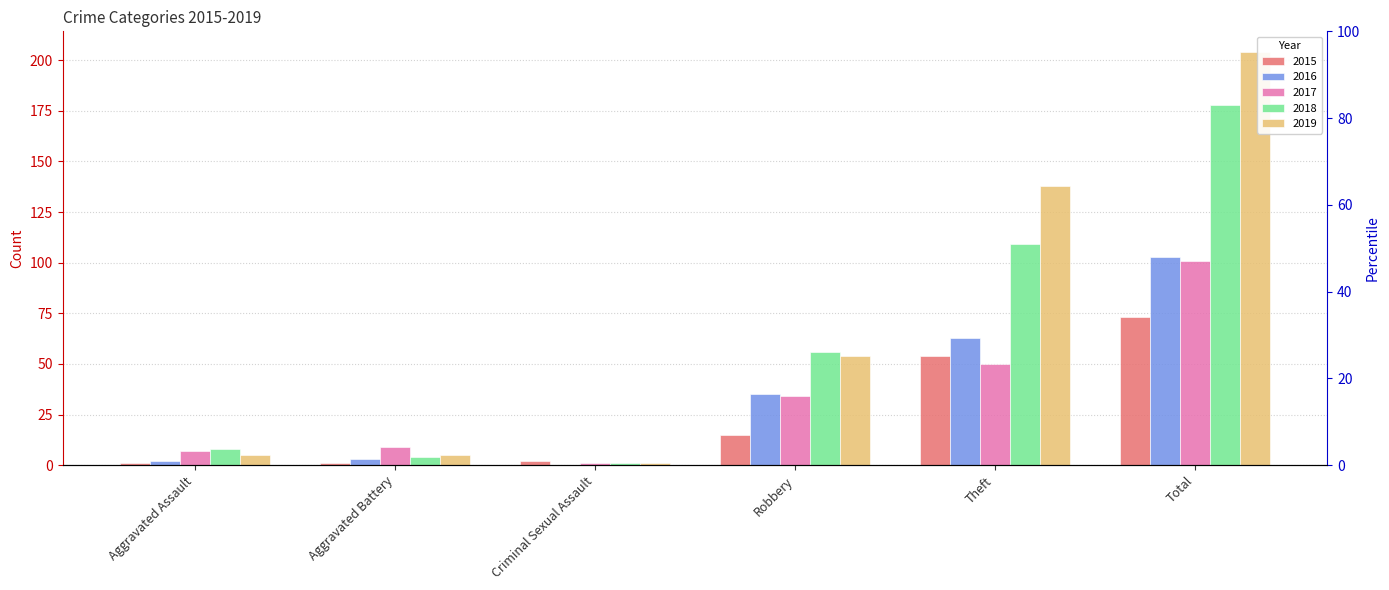

Reading left to right, extract all data points from this chart.

2015: 1	1	2	15	54	73
2016: 2	3	0	35	63	103
2017: 7	9	1	34	50	101
2018: 8	4	1	56	109	178
2019: 5	5	1	54	138	204